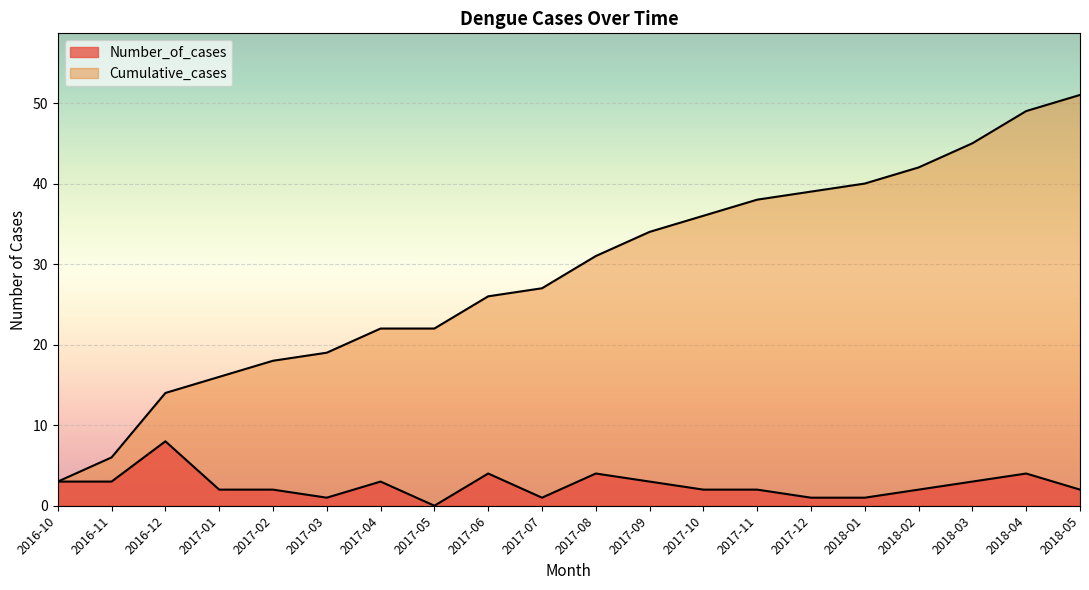

What is the average value?

29